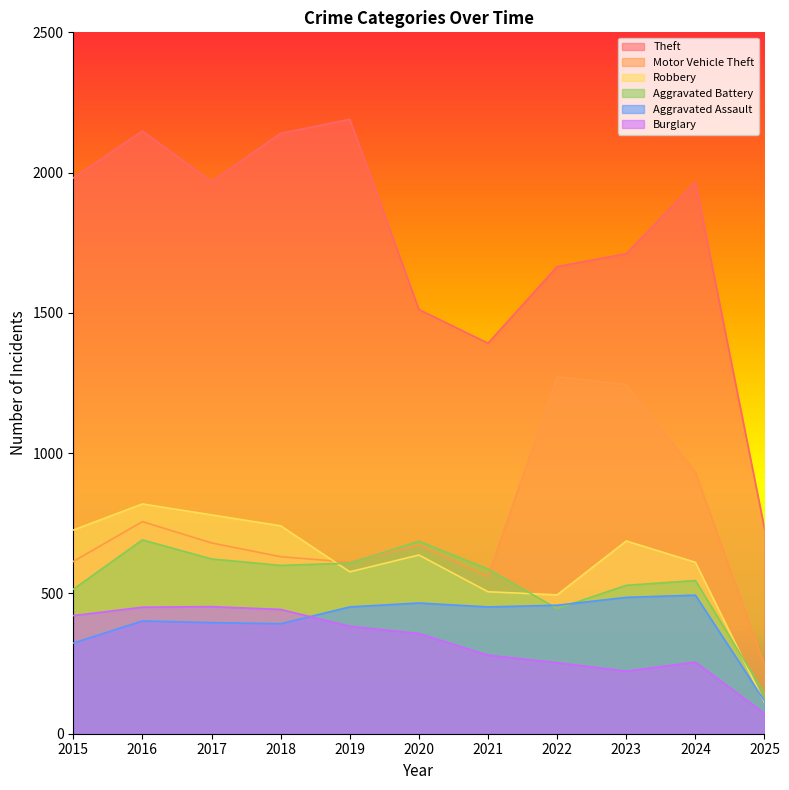

What is the sum of the Burglary values at 2025 and 2022?

325